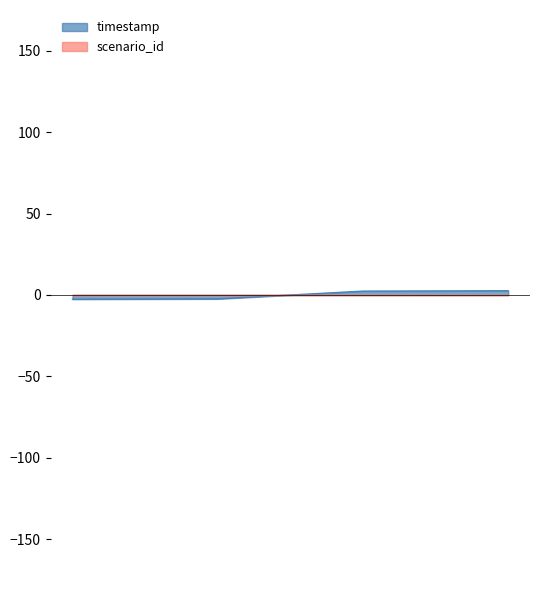

What is the change in value from Task 6 to Task 11?

+5.0